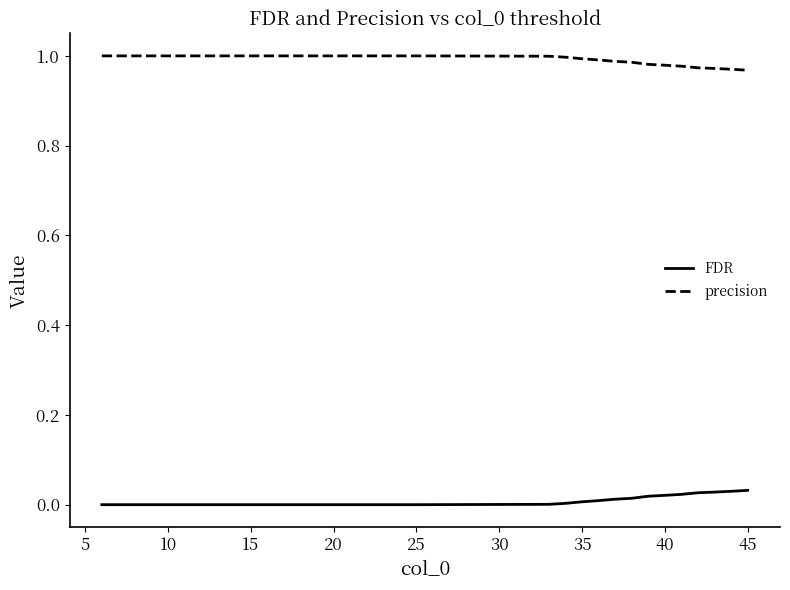

List the series in order of their overall mean, lowest first.

FDR, precision